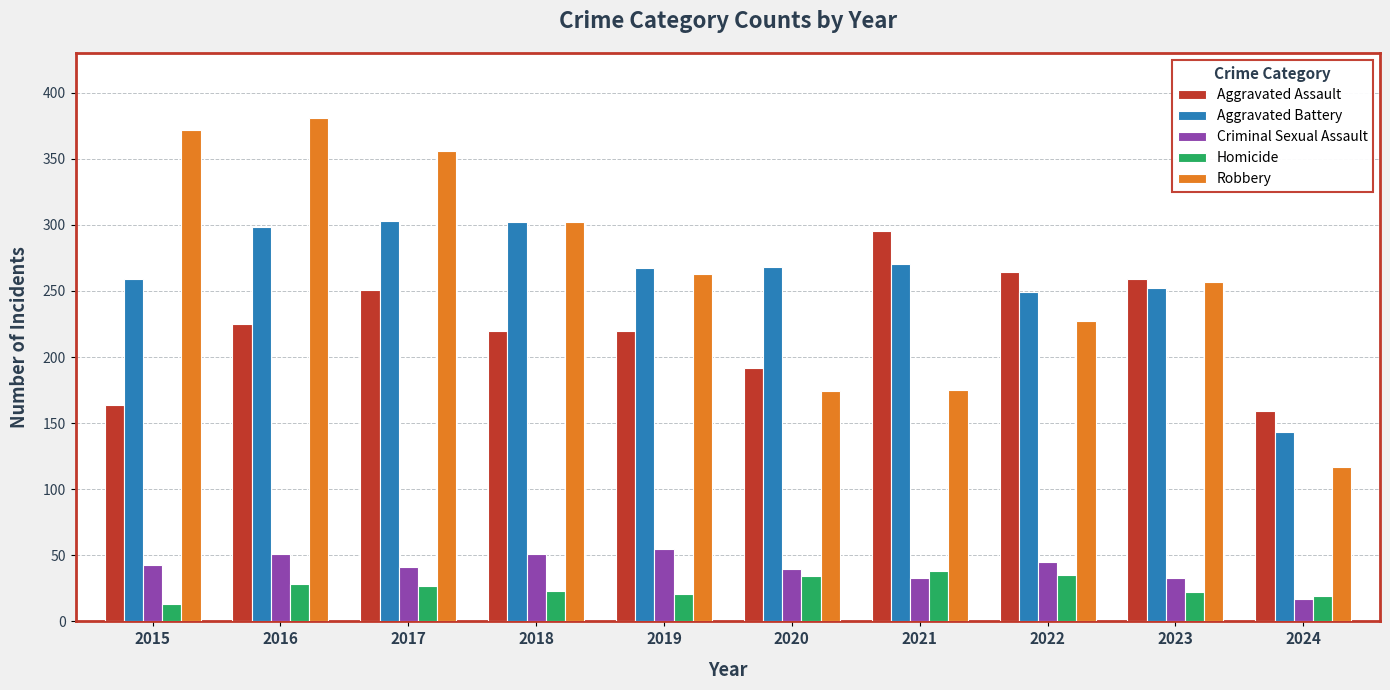

Which series changed the most between 2019 and 2020?

Robbery